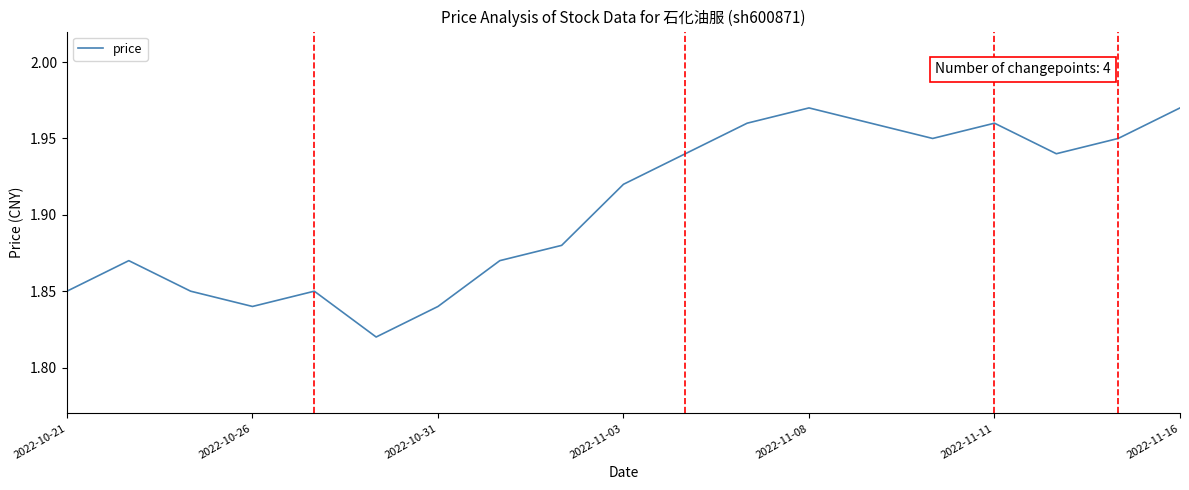

The chart shows a value of 3.5 at 2022-11-16. True or false?

False